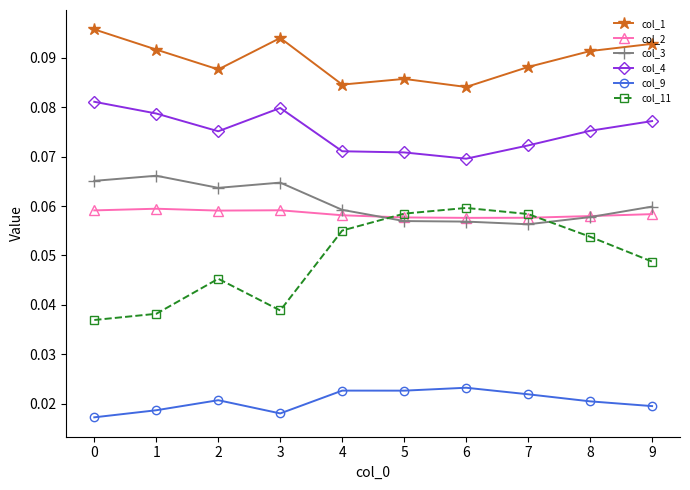

How many col_1 values are between 0 and 1?

10